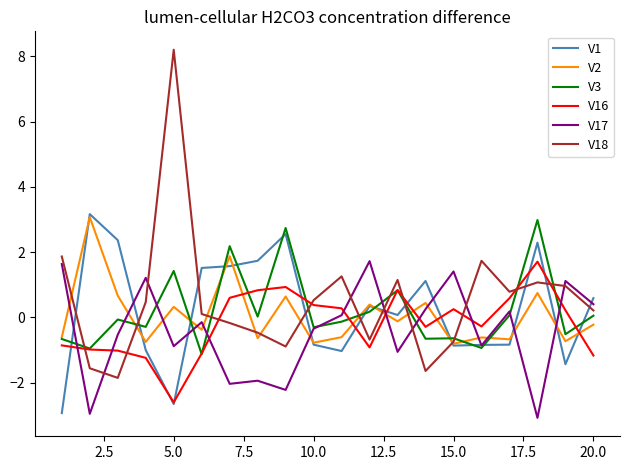

Which series has the largest range (max minus min)?

V18